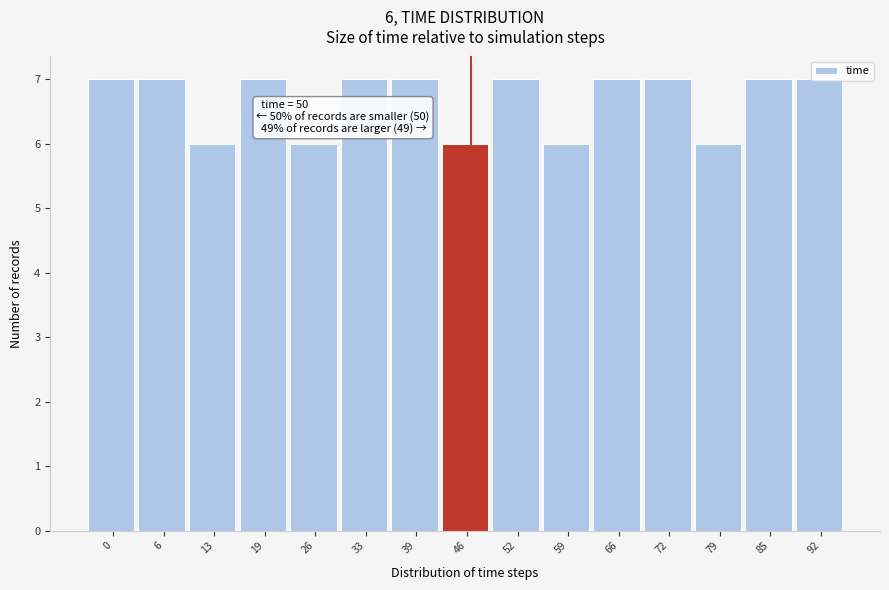

What is the smallest value displayed?

6